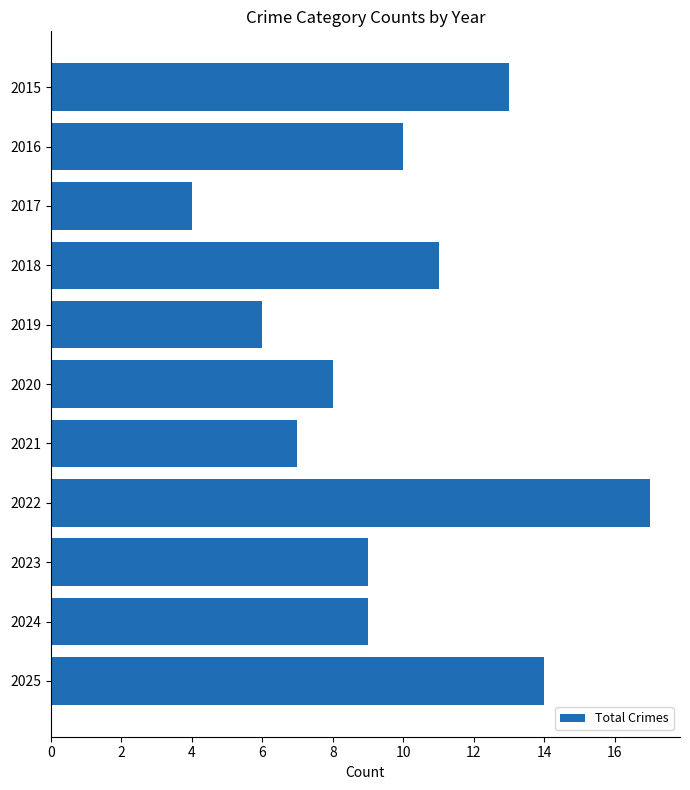

Count the number of data series in this chart.

1